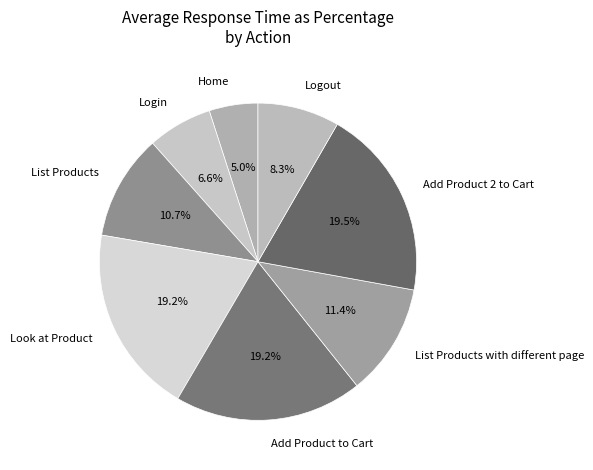

To the nearest percent, what is the average slice percentage?

12%